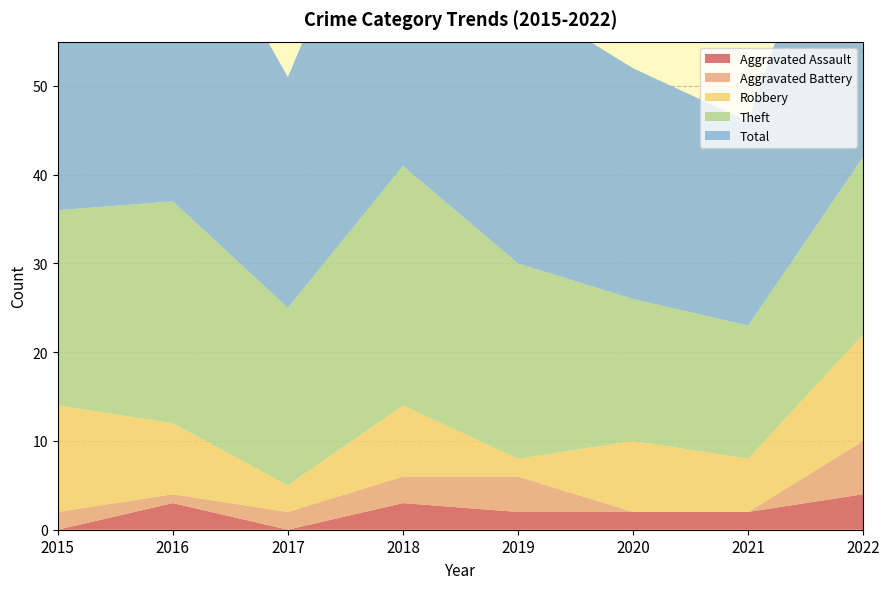

Reading right to left, what are all the values shown in this chart?

Aggravated Assault: 4	2	2	2	3	0	3	0
Aggravated Battery: 6	0	0	4	3	2	1	2
Robbery: 12	6	8	2	8	3	8	12
Theft: 20	15	16	22	27	20	25	22
Total: 42	23	26	30	41	26	37	36